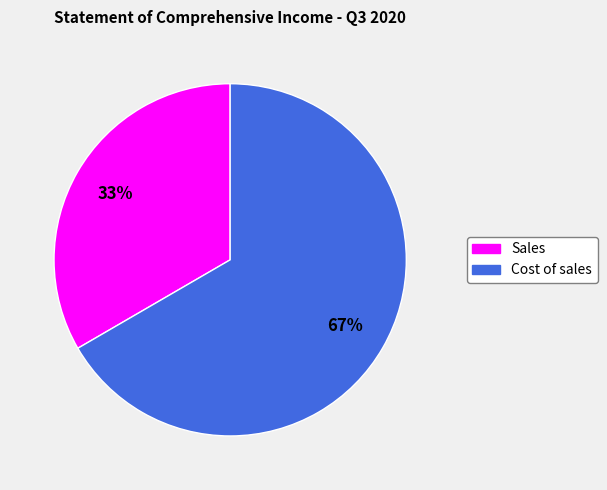

Count the number of slices in the pie.

2